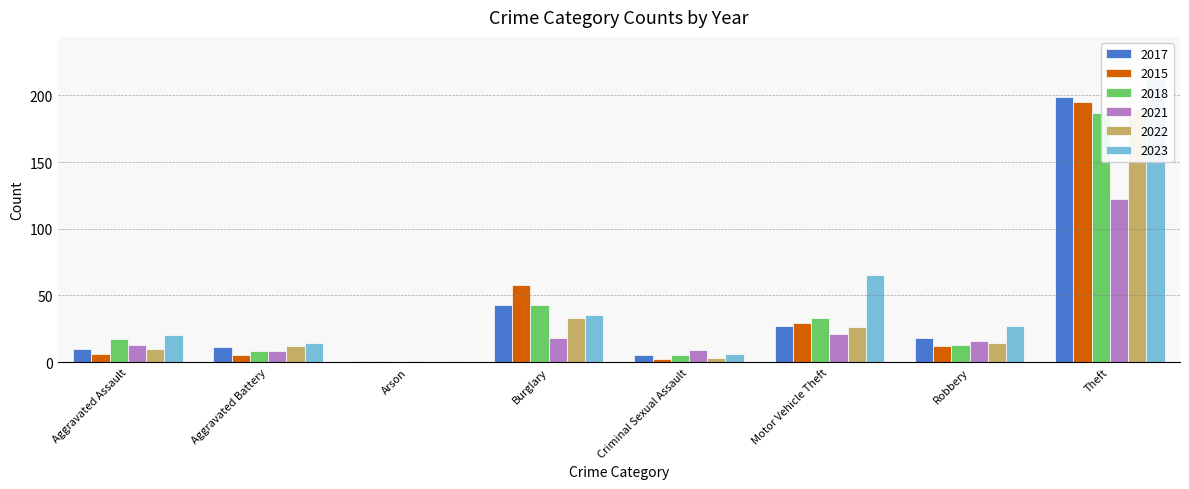

How many values in the 2021 series exceed 16?

3